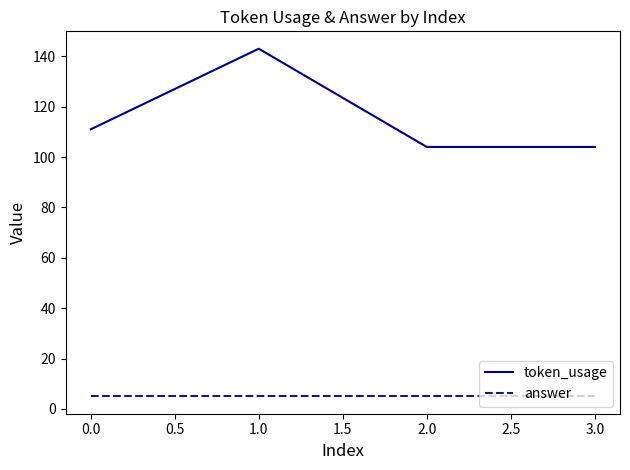

Rank the series at 1.0 from lowest to highest value.

answer, token_usage